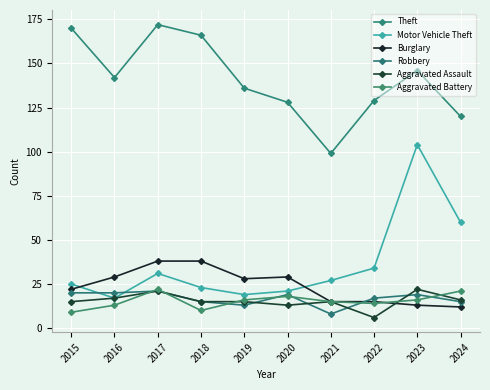

How many interior local valleys does the Theft series have?

2